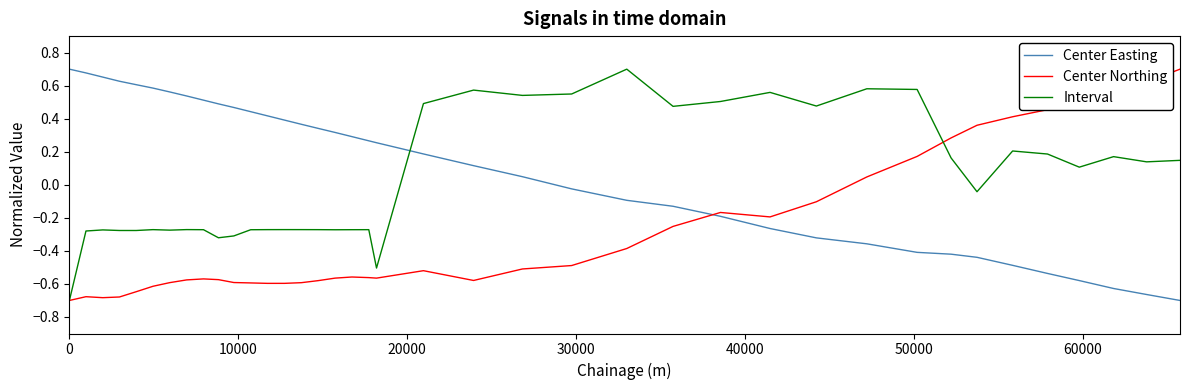

How many times do Interval and Center Easting cross each other?

1